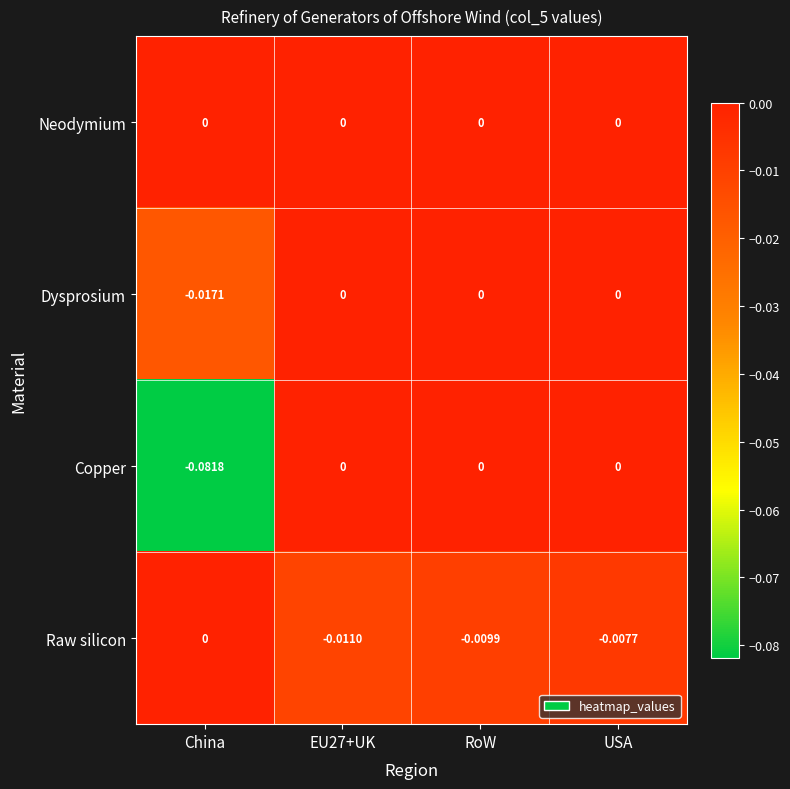

Which series has the widest spread of values?

Copper